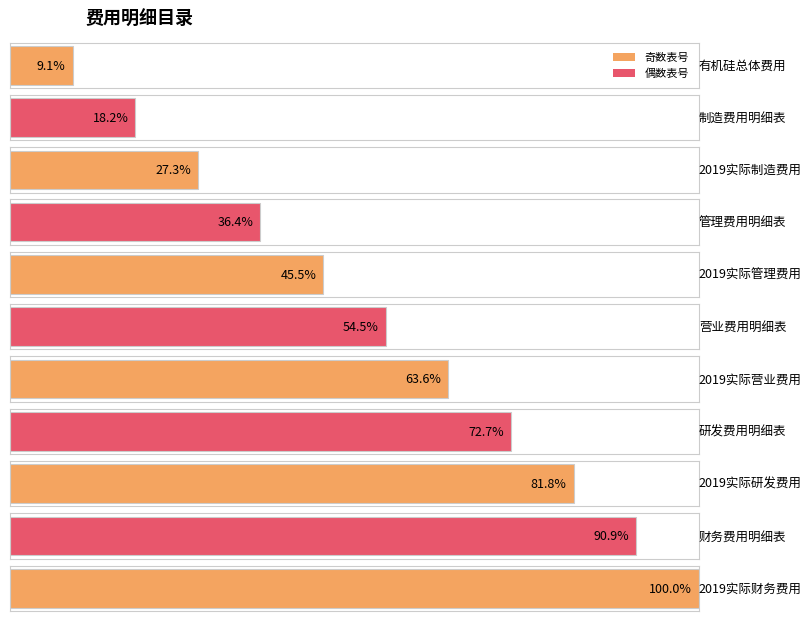

The value at 2019实际管理费用 is 2. True or false?

False